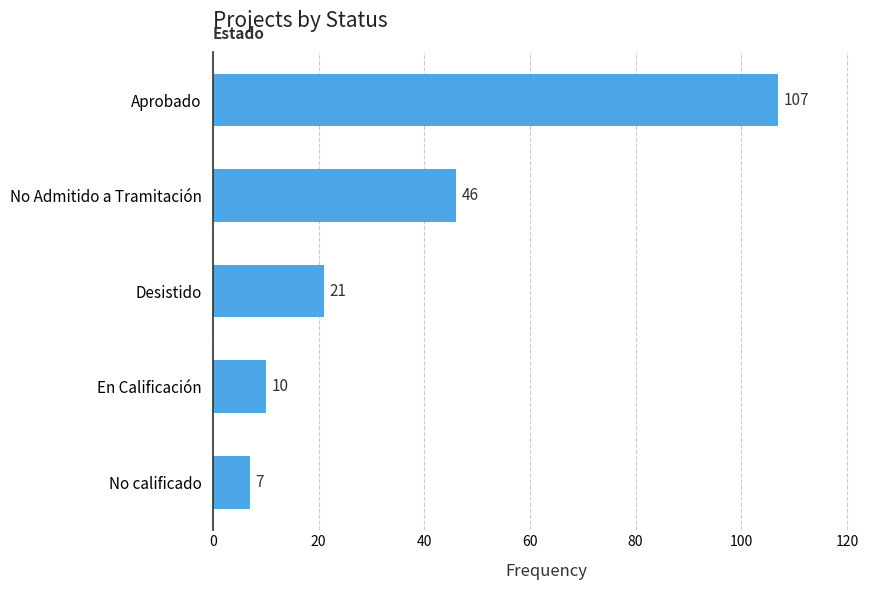

What is the greatest value displayed?

107